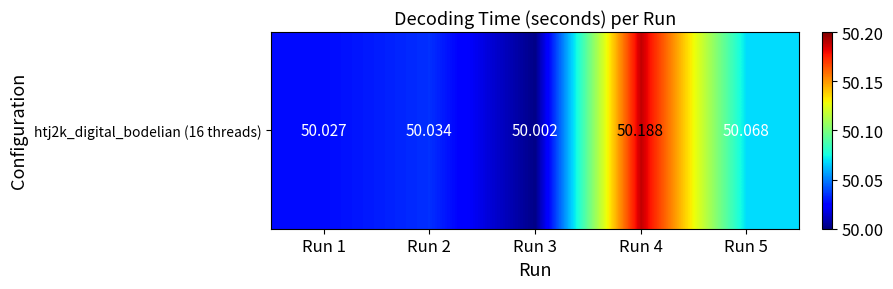

List the labels in order of value, smallest first.

Run 3, Run 1, Run 2, Run 5, Run 4